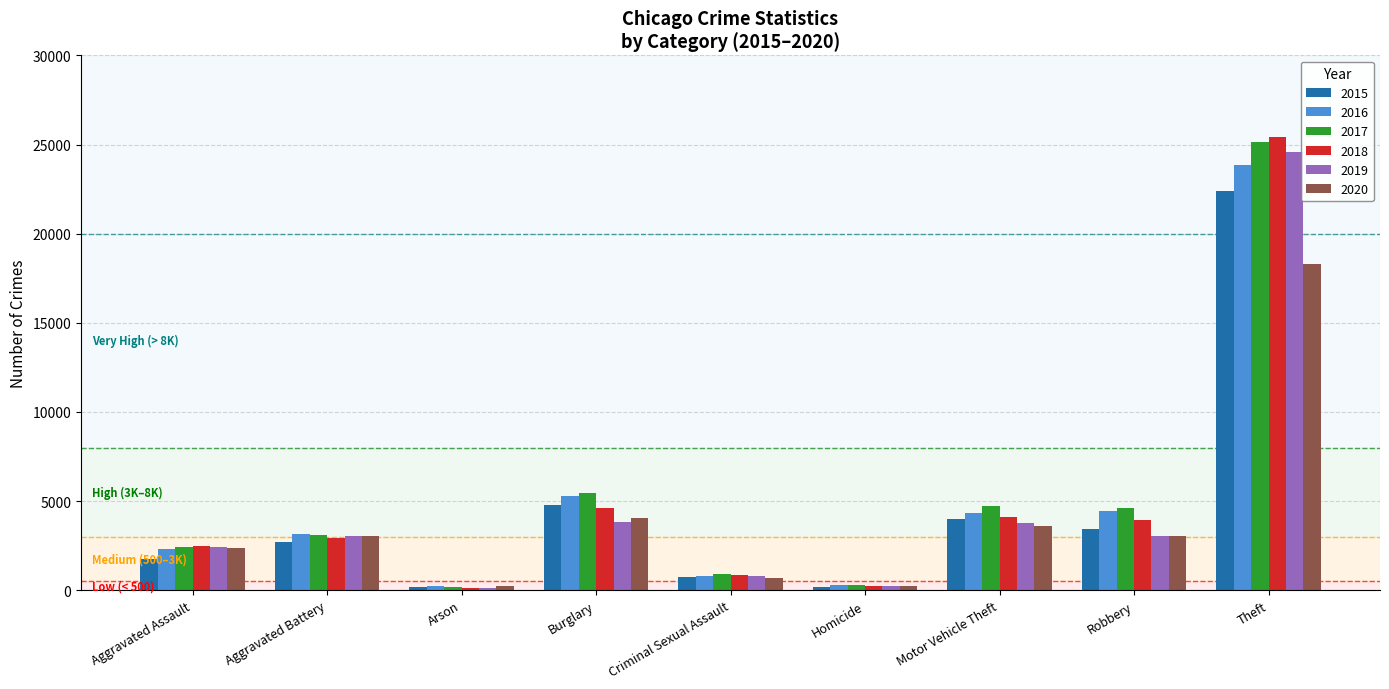

How many bars are there in each group?

6